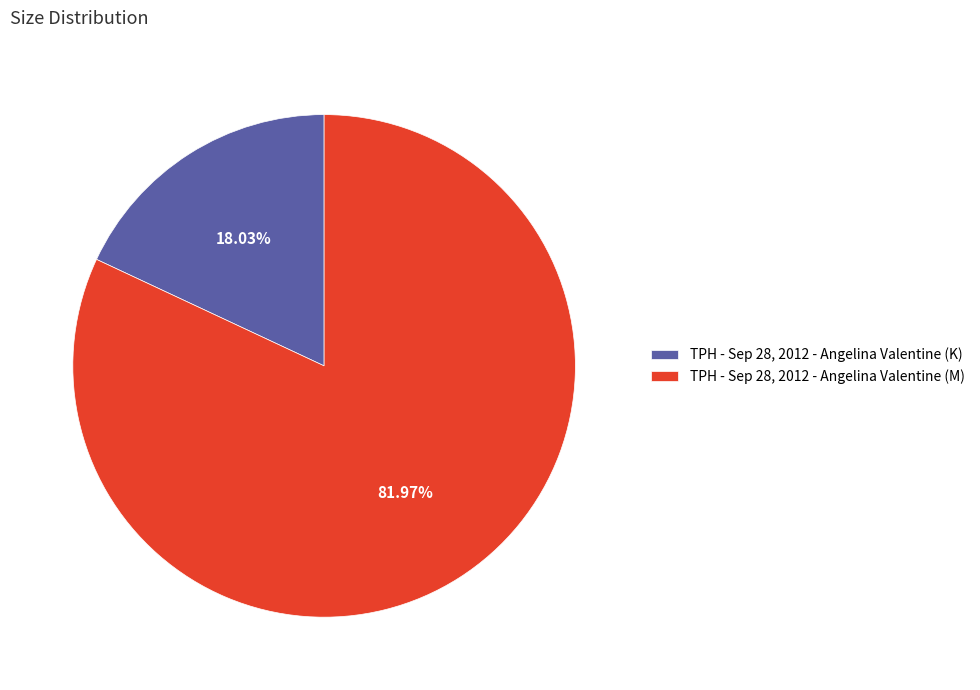

The TPH - Sep 28, 2012 - Angelina Valentine (M) slice represents 82% of the pie. True or false?

True